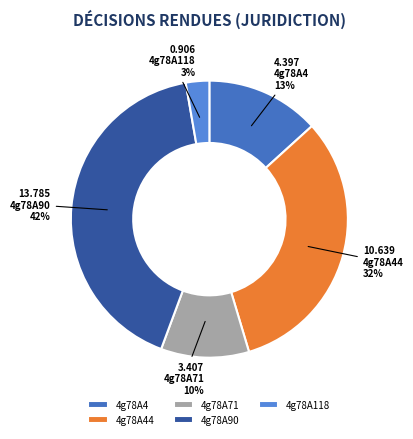

To the nearest percent, what is the average slice percentage?

20%